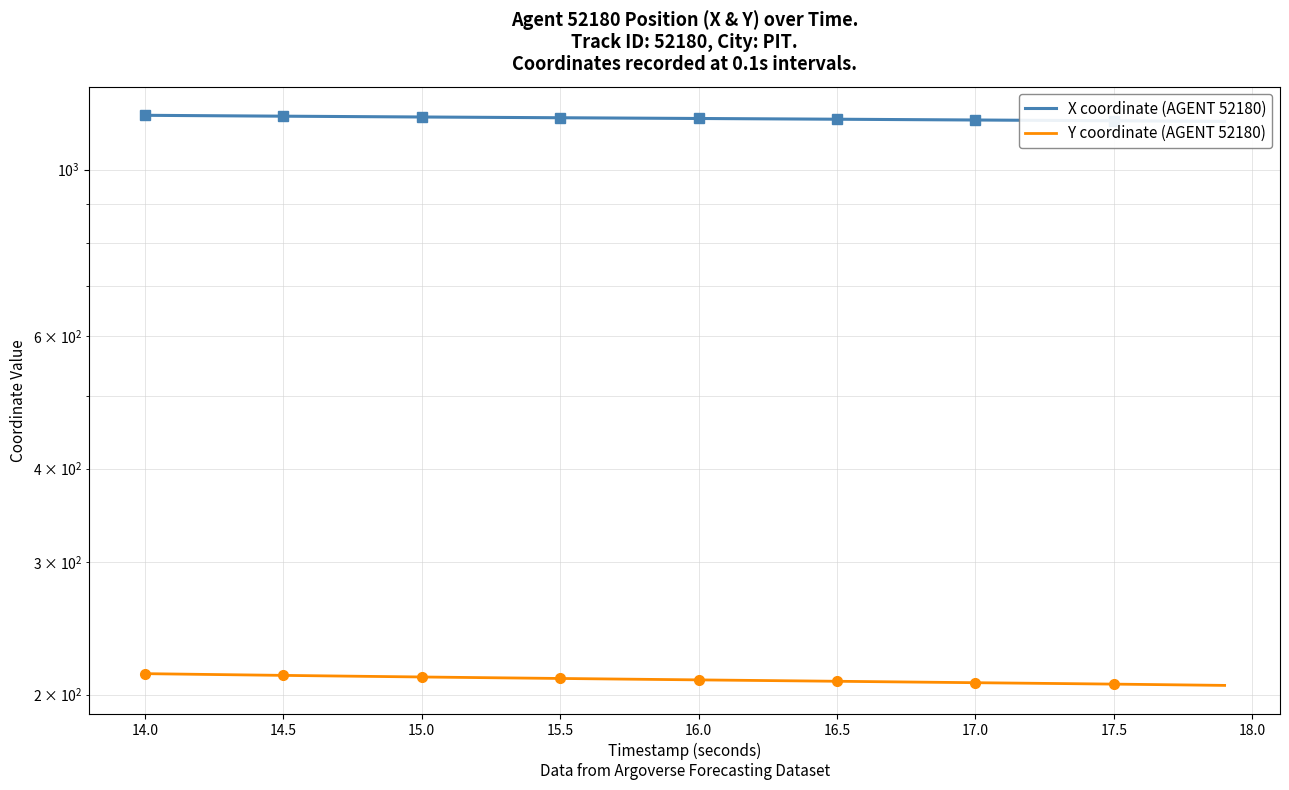

Reading right to left, what are all the values shown in this chart?

X coordinate (AGENT 52180): 1159.9	1160.4	1160.9	1161.4	1162.0	1162.5	1163.0	1163.6	1164.1	1164.7	1165.2	1165.8	1166.3	1166.9	1167.5	1168.0	1168.5	1169.0	1169.6	1170.1	1170.6	1171.2	1171.7	1172.2	1172.8	1173.3	1173.8	1174.4	1174.9	1175.5	1176.0	1176.6	1177.2	1177.8	1178.4	1179.0	1179.7	1180.3	1180.9	1181.6
Y coordinate (AGENT 52180): 205.8	206.0	206.2	206.4	206.6	206.8	206.9	207.1	207.3	207.5	207.6	207.8	208.0	208.2	208.4	208.6	208.7	208.9	209.1	209.3	209.4	209.6	209.8	210.0	210.2	210.4	210.6	210.7	210.9	211.1	211.3	211.5	211.7	212.0	212.2	212.4	212.6	212.8	213.1	213.3